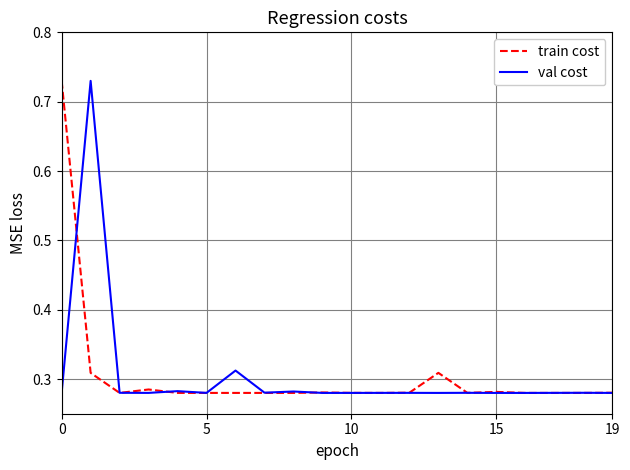

What is the average value of the val cost series?

0.3